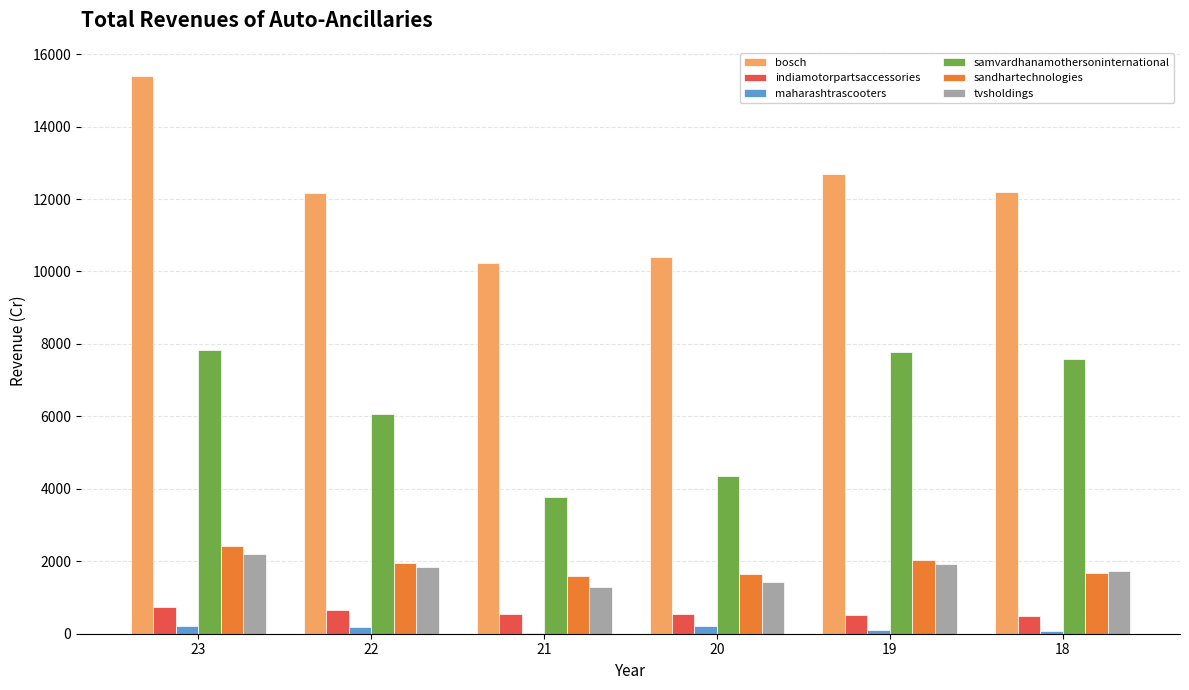

Does the chart contain stacked bars?

No